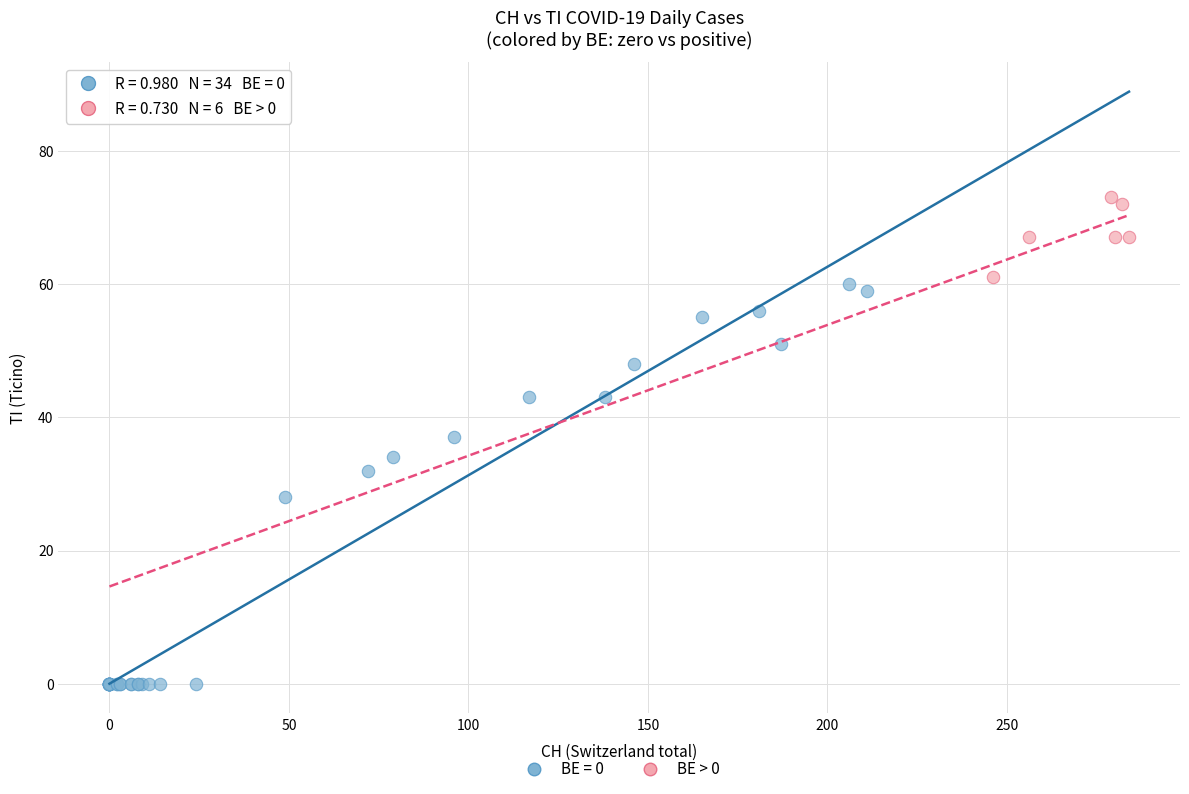

Which series has the largest Y range (max minus min)?

BE = 0